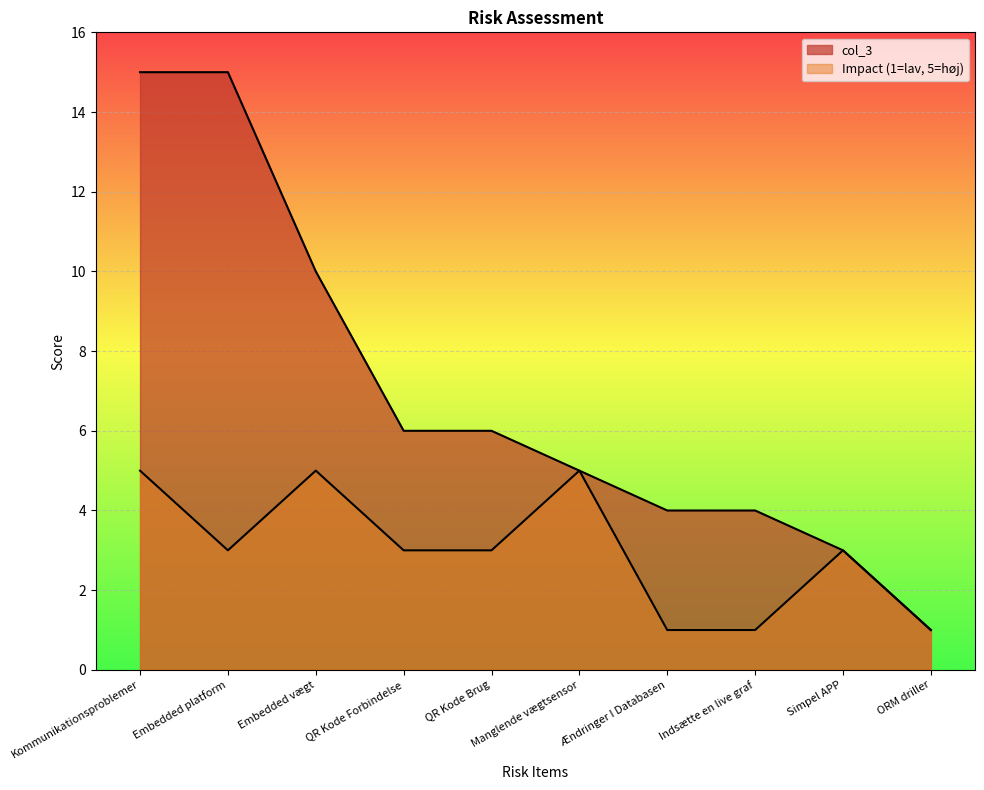

What is the spread (max minus min) of values at Embedded vægt?

5